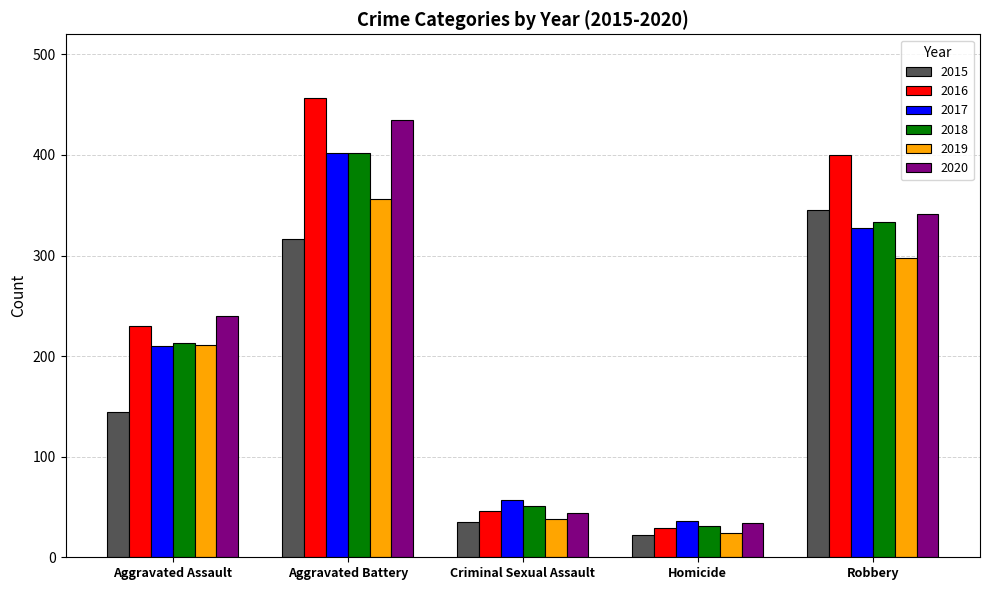

True or false: 2018 has a value of 11 at Criminal Sexual Assault.

False